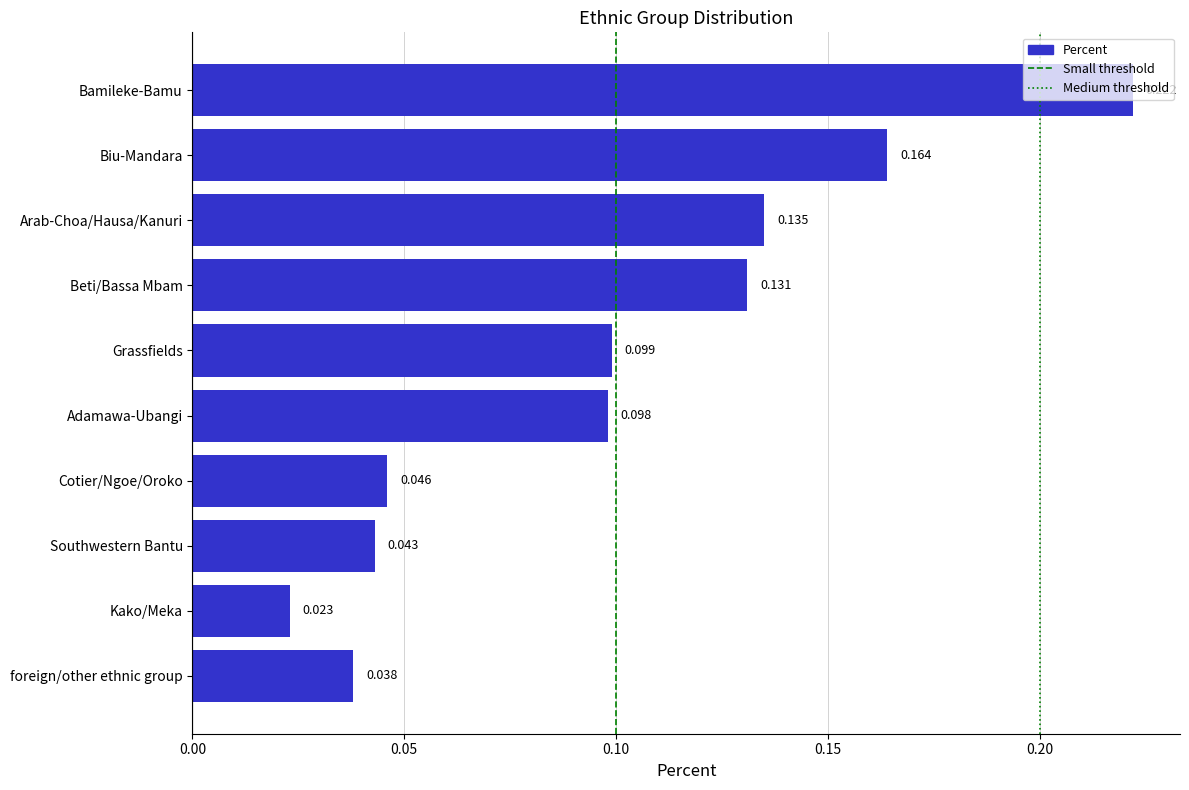

Are the bars horizontal?

Yes